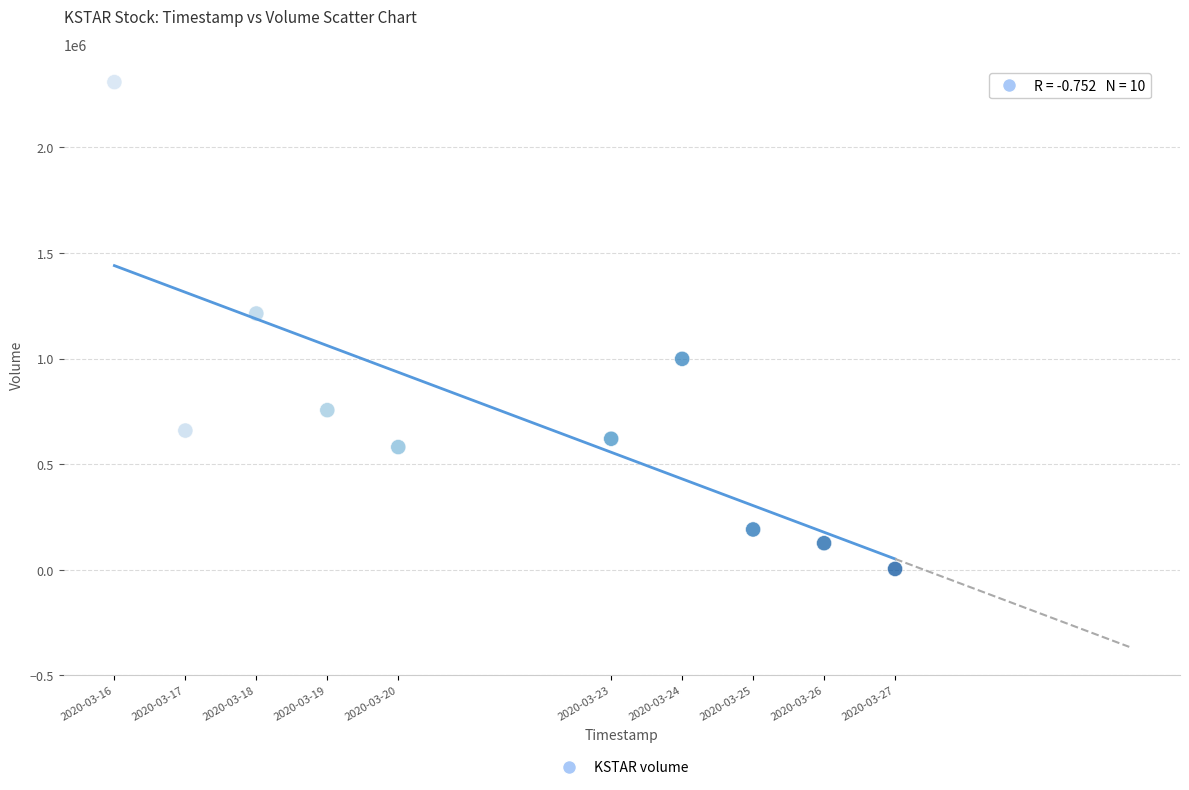

What is the range of Y values (max minus min)?

2306500